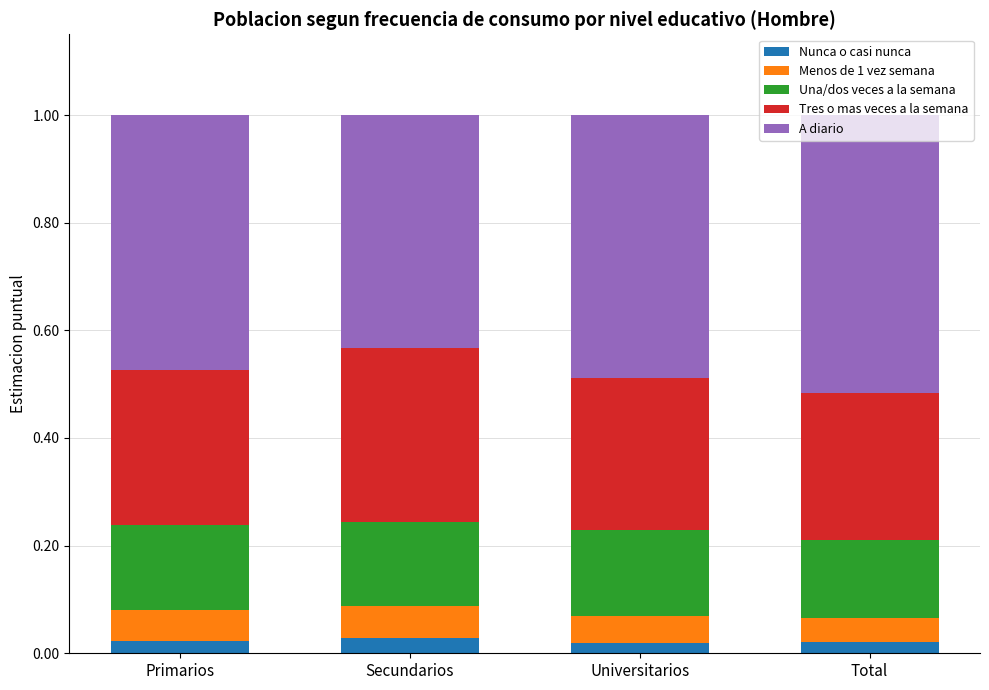

What is the total value across all series at Secundarios?

1.0